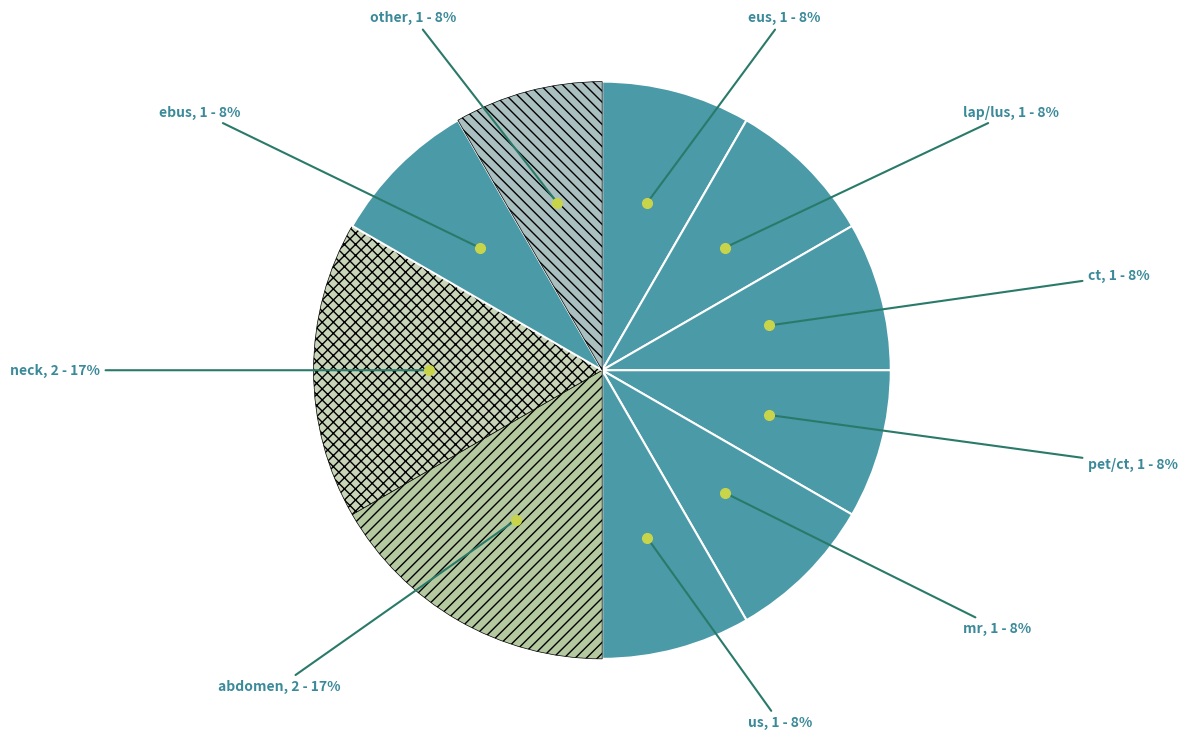

Do neck and lap/lus together represent more than half of the pie?

No